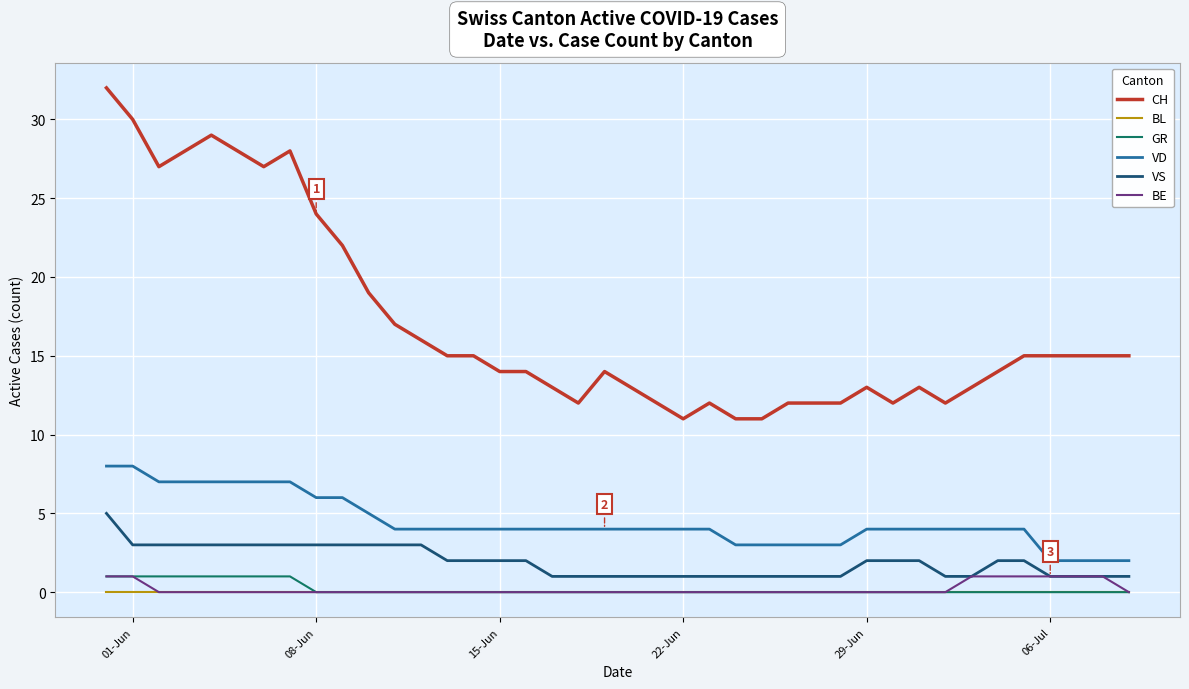

True or false: BL and CH cross at least once.

False